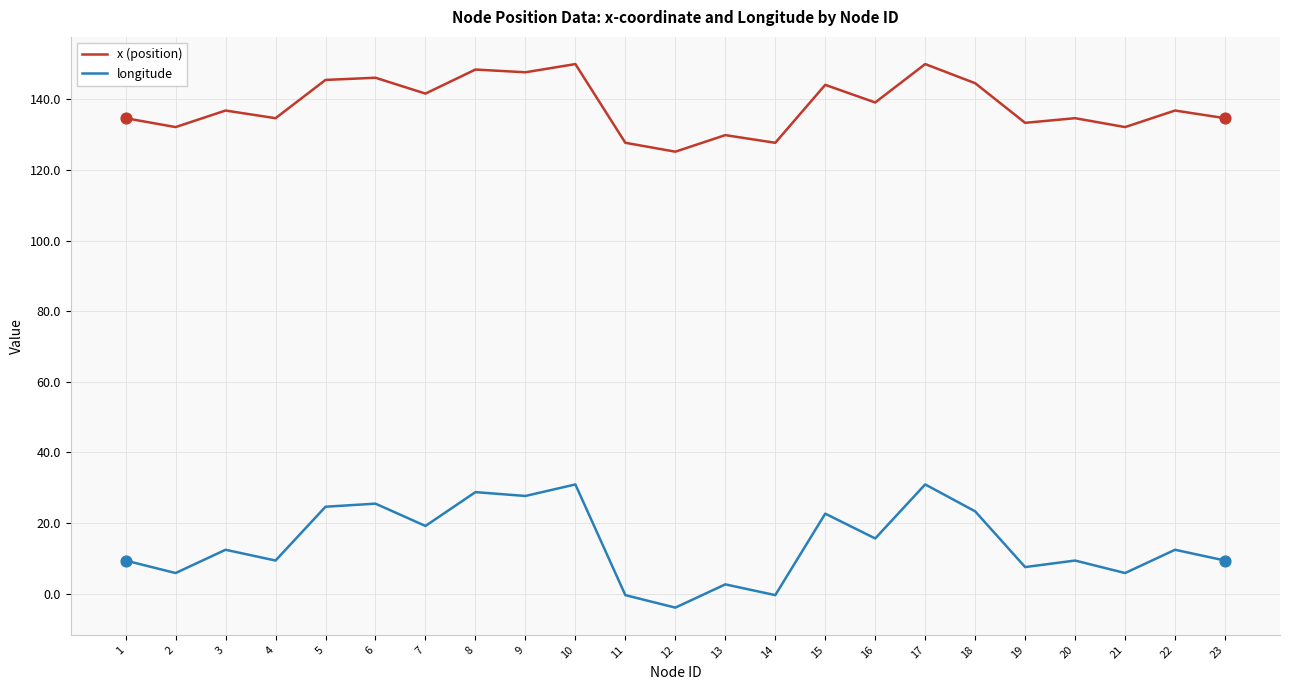

Is the value of x (position) at 23 greater than the value of longitude at 23?

Yes